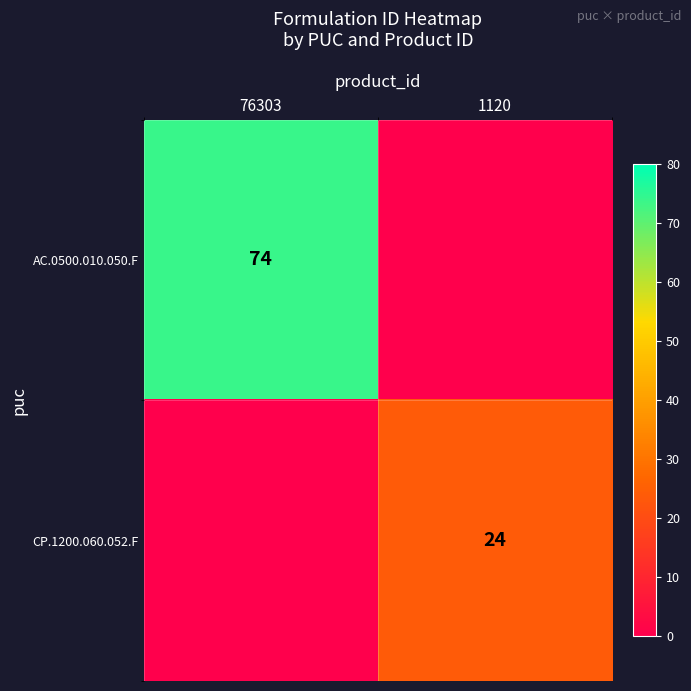

Is the value of AC.0500.010.050.F at 76303 greater than the value of CP.1200.060.052.F at 1120?

Yes